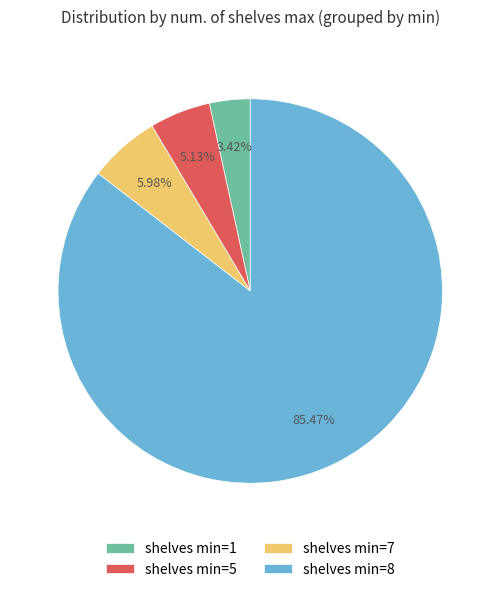

Between shelves min=1 and shelves min=8, which is larger?

shelves min=8